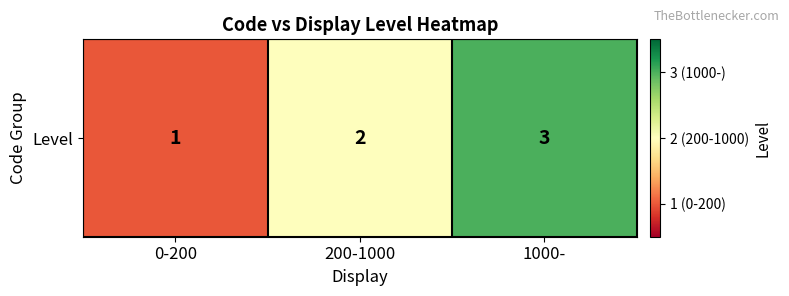

True or false: the data shows 1 at 1000-.

False